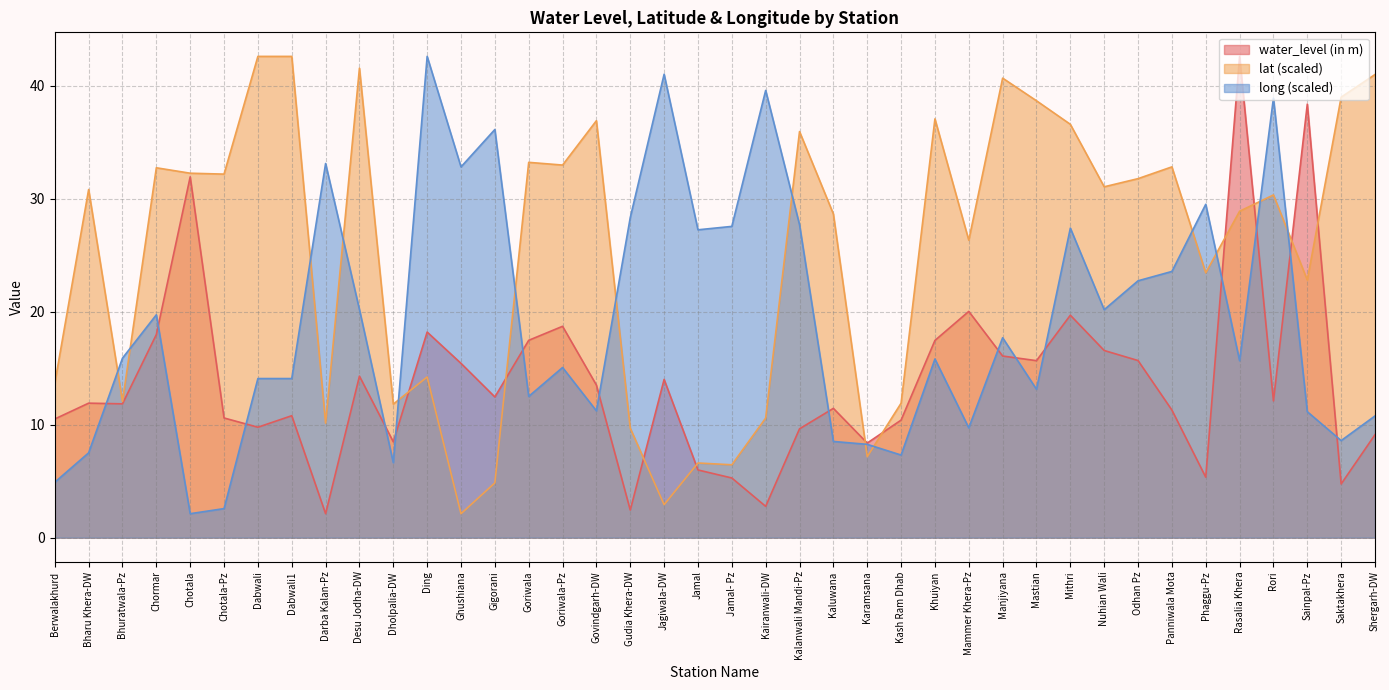

Between Kaluwana and Chormar, which is larger?

Chormar